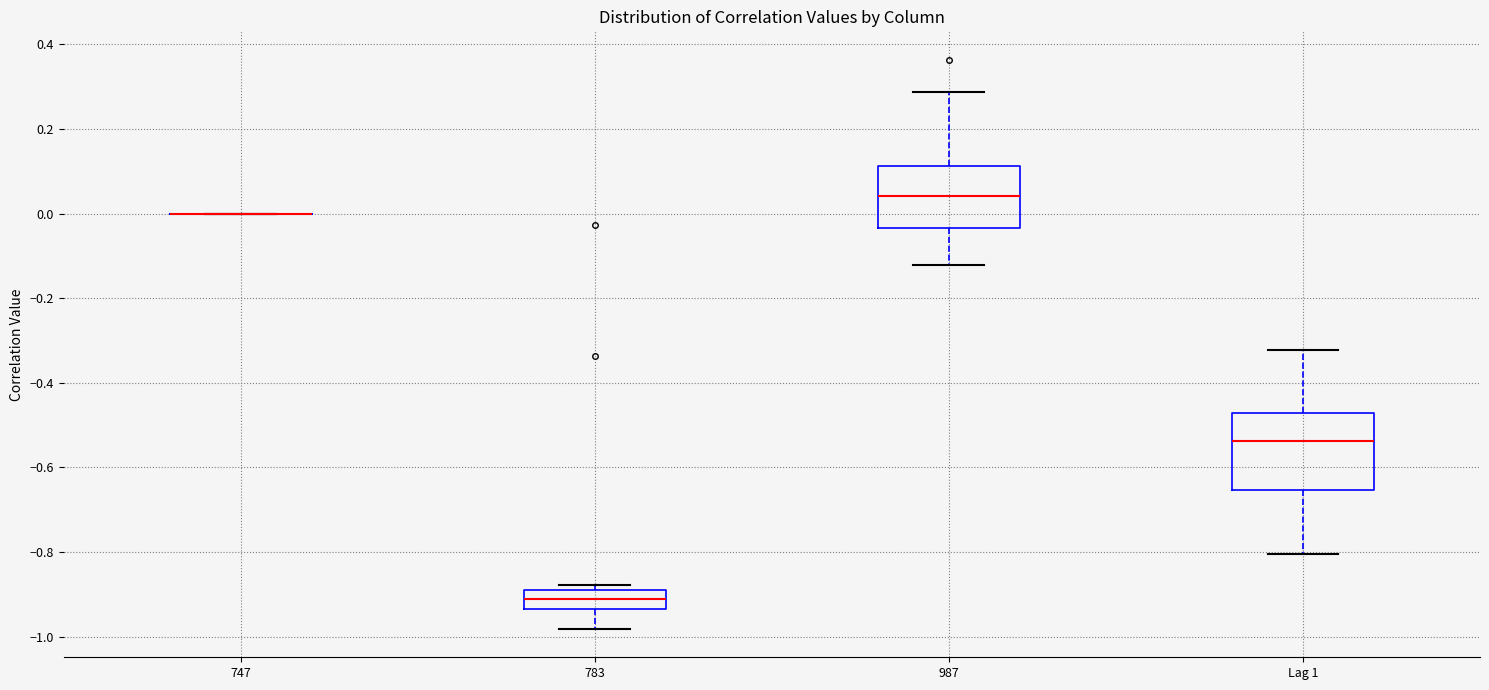

Comparing the boxes themselves (not the whiskers), which one is the tallest?

Lag 1